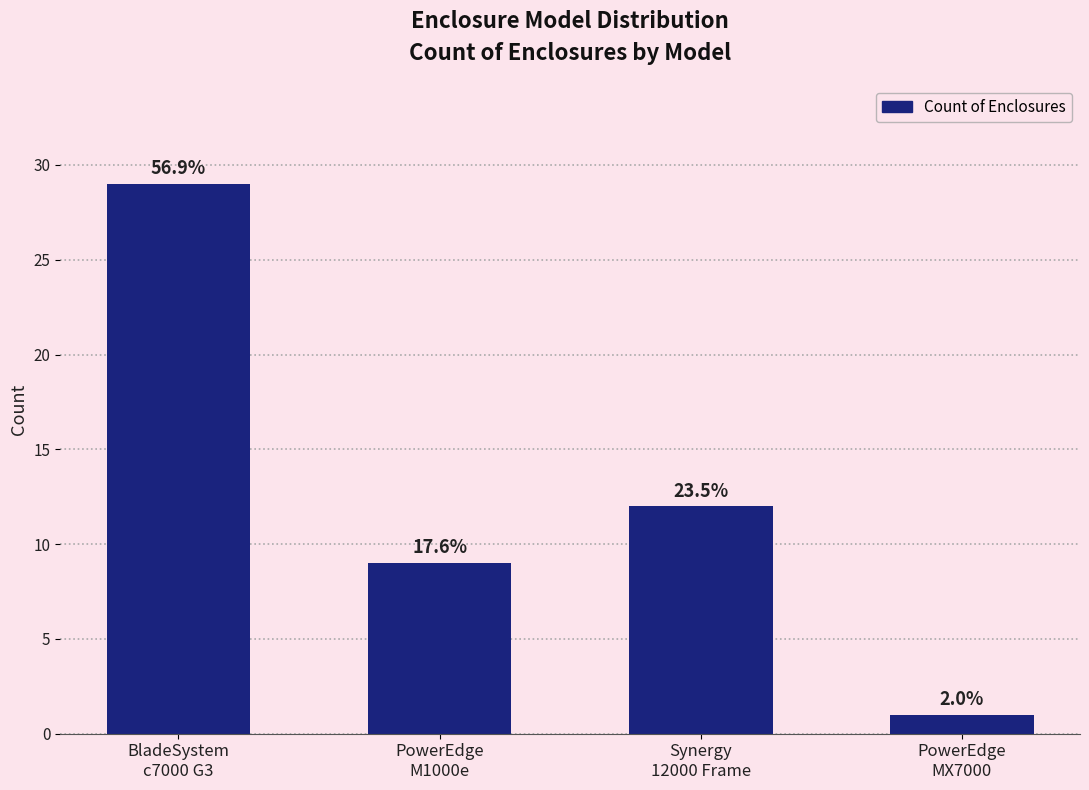

Rank the categories by value from lowest to highest.

PowerEdge
MX7000, PowerEdge
M1000e, Synergy
12000 Frame, BladeSystem
c7000 G3